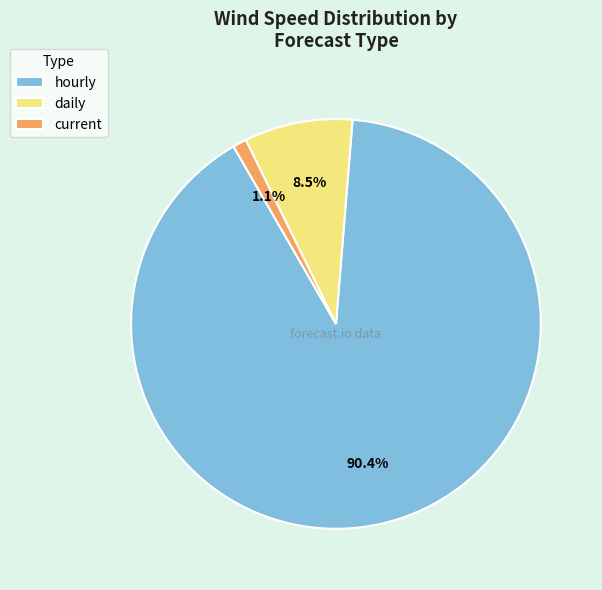

What percentage is NOT represented by hourly?

9.6%